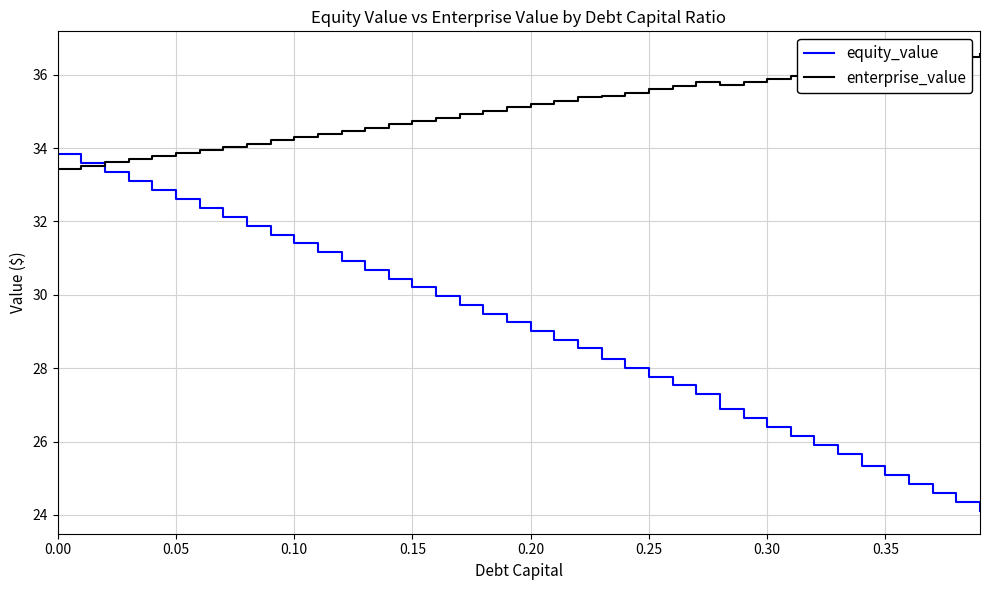

What is the sum of all enterprise_value values?

1402.7